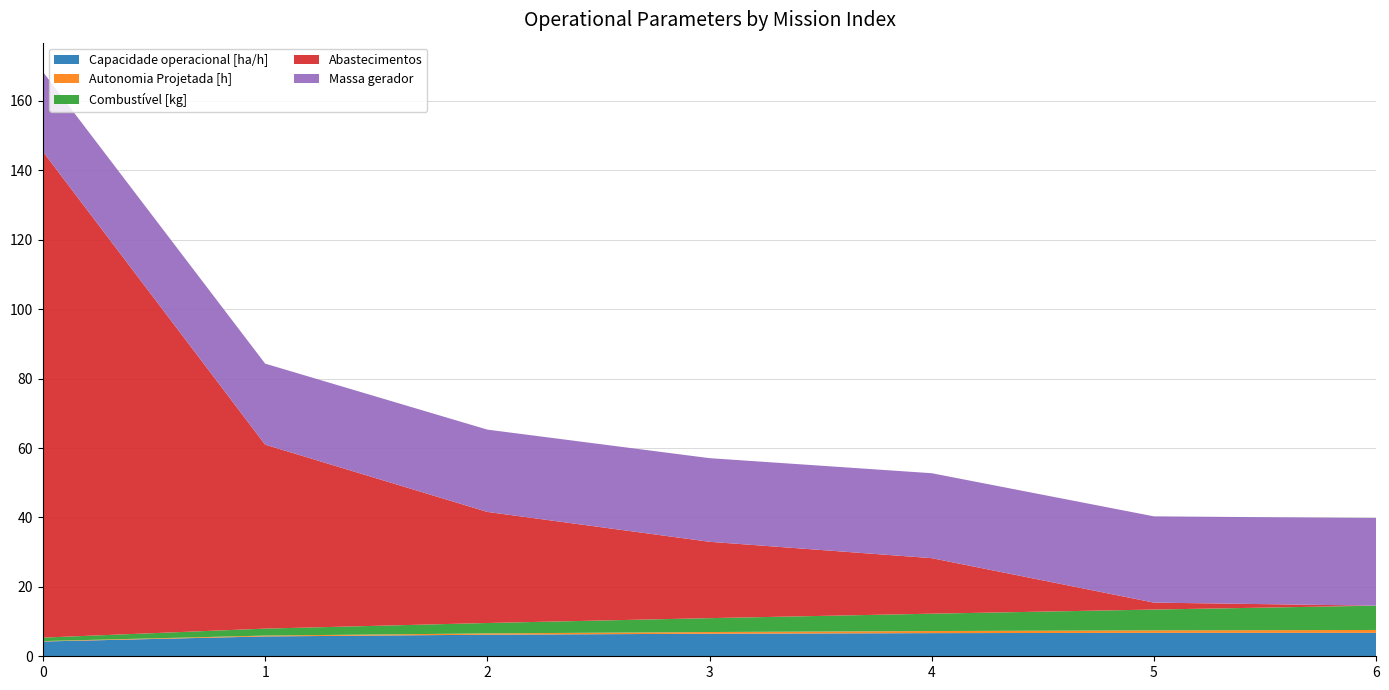

Reading left to right, what are all the values shown in this chart?

Capacidade operacional [ha/h]: 0=4.3	1=5.7	2=6.2	3=6.5	4=6.7	5=6.8	6=6.8
Autonomia Projetada [h]: 0=0.1	1=0.2	2=0.4	3=0.5	4=0.6	5=0.7	6=0.8
Combustível [kg]: 0=1.0	1=2.0	2=3.0	3=4.0	4=5.0	5=6.0	6=7.0
Abastecimentos: 0=140.0	1=53.0	2=32.0	3=22.0	4=16.0	5=2.0	6=0.0
Massa gerador: 0=23.0	1=23.3	2=23.7	3=24.1	4=24.5	5=24.9	6=25.2